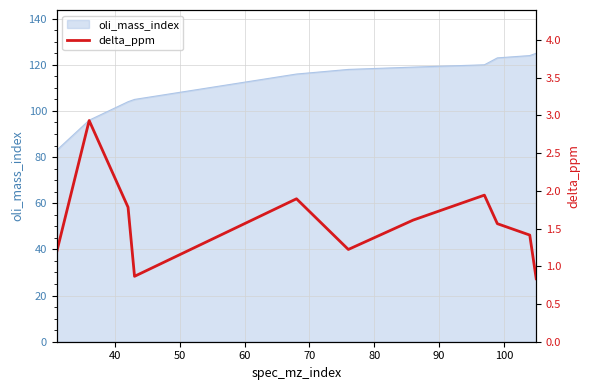

Count the number of categories in the chart.

11